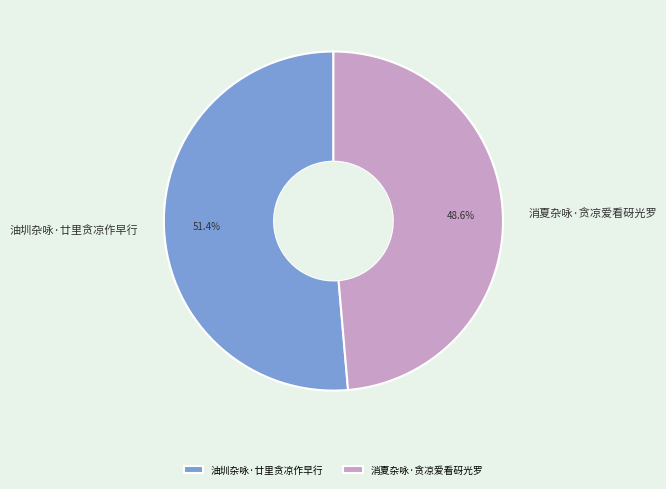

Approximately how many times larger is the value at 消夏杂咏·贪凉爱看砑光罗 compared to 油圳杂咏·廿里贪凉作早行?

0.9